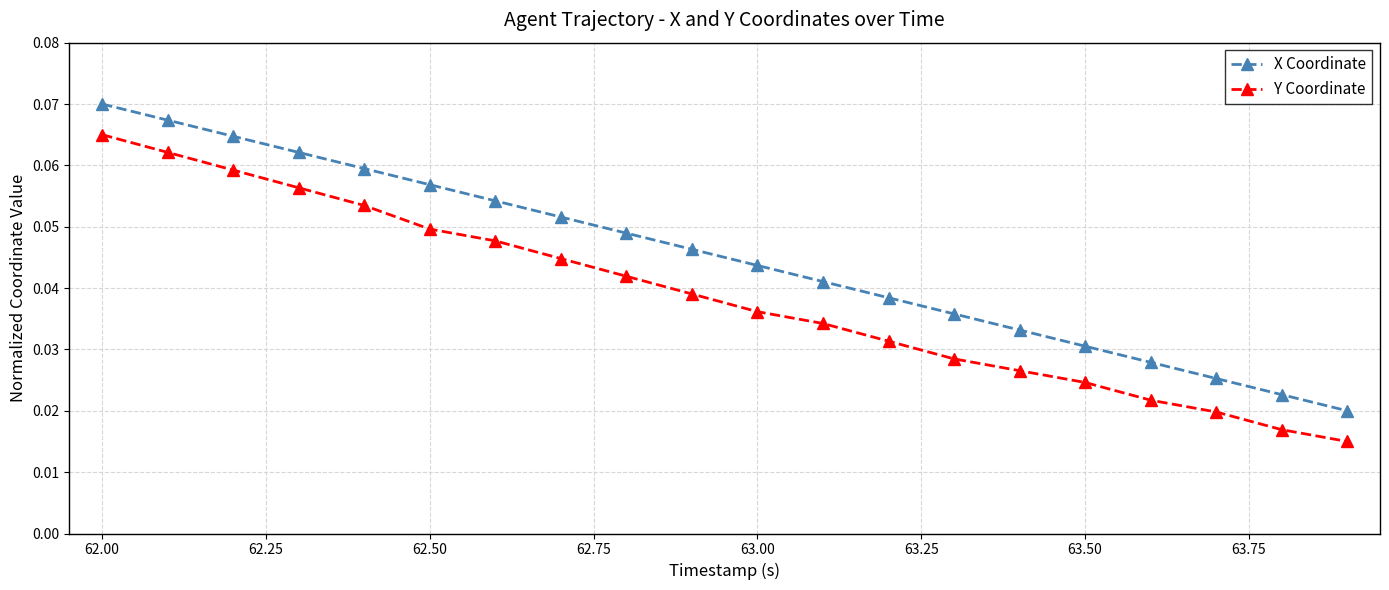

True or false: X Coordinate and Y Coordinate intersect in this chart.

False